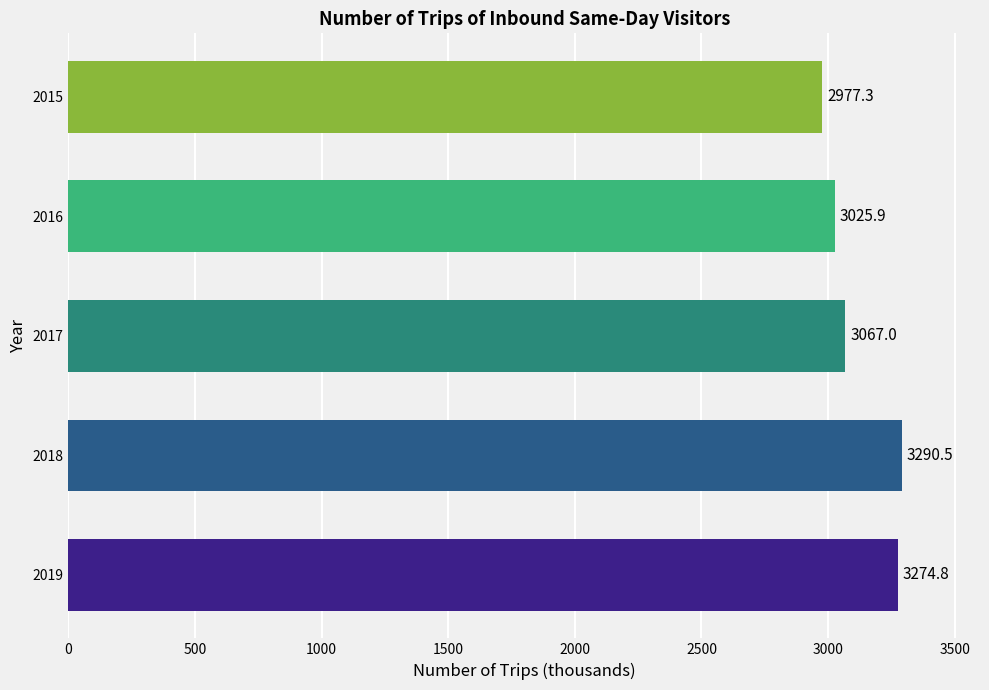

What is the average value?

3127.1